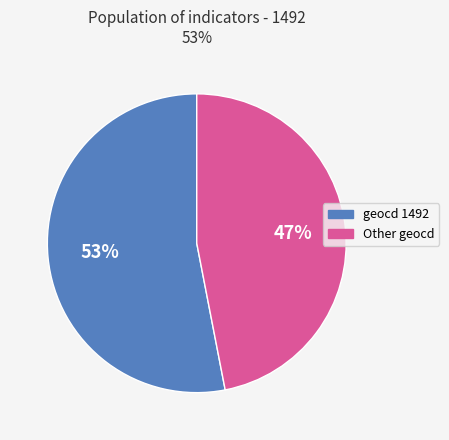

Is there a majority slice in this chart?

Yes